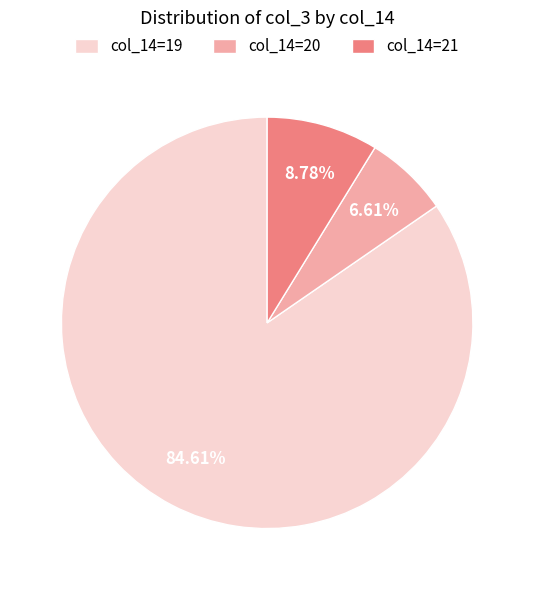

Rank the categories by value from lowest to highest.

col_14=20, col_14=21, col_14=19